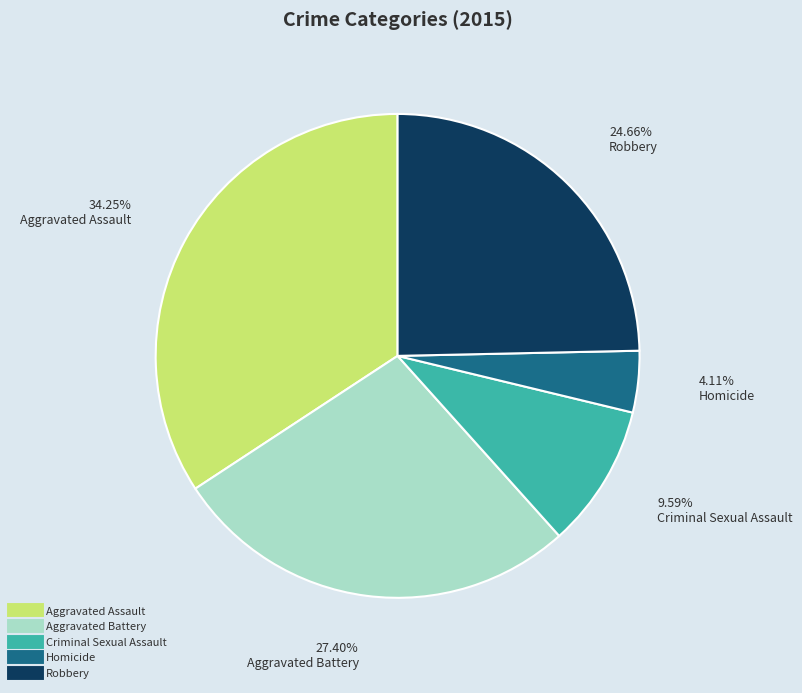

Which has a higher value, Criminal Sexual Assault or Aggravated Assault?

Aggravated Assault